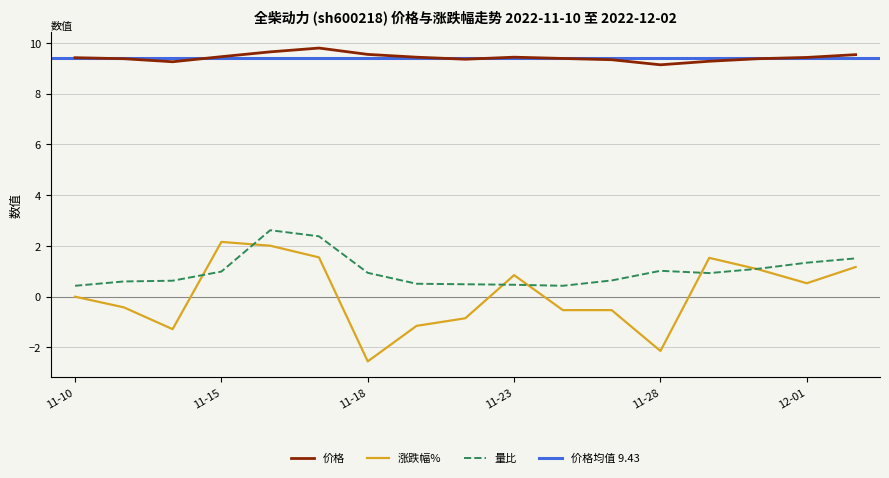

Which category has the highest value in the 量比 series?

2022-11-16